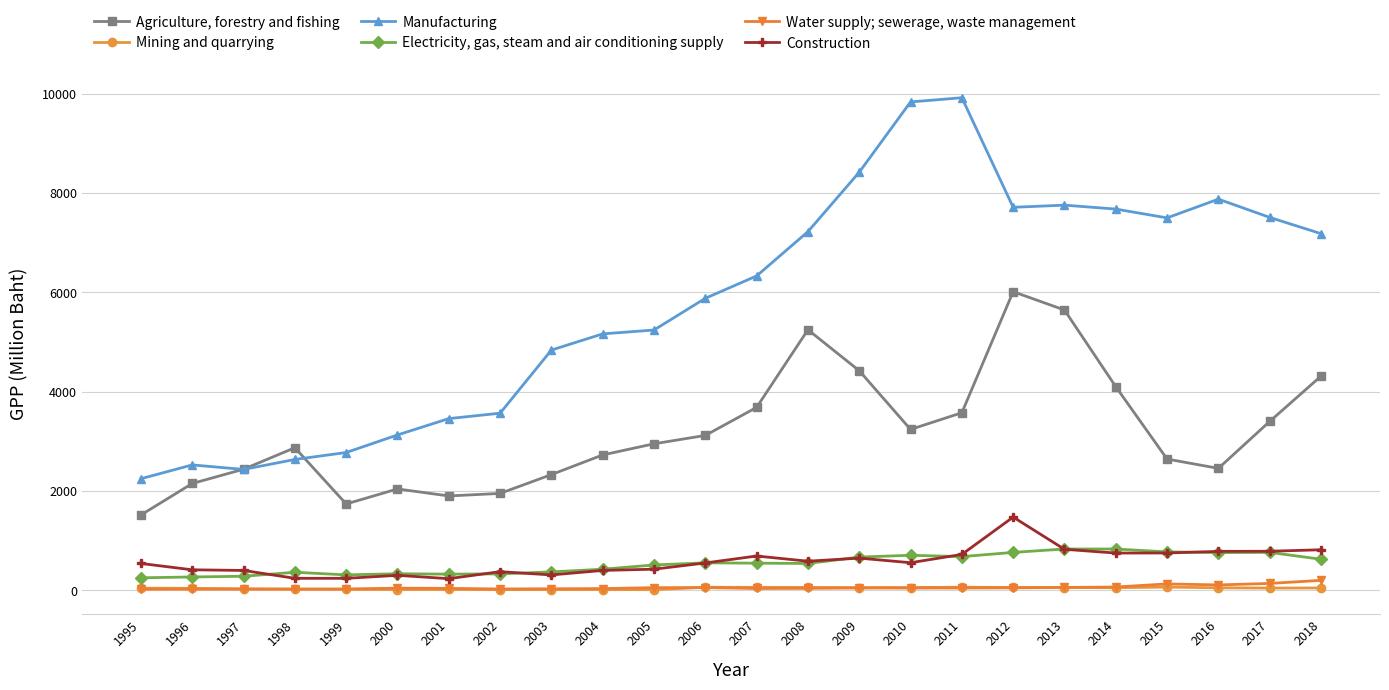

What is the difference between the maximum and second lowest values in the Mining and quarrying series?

49.7